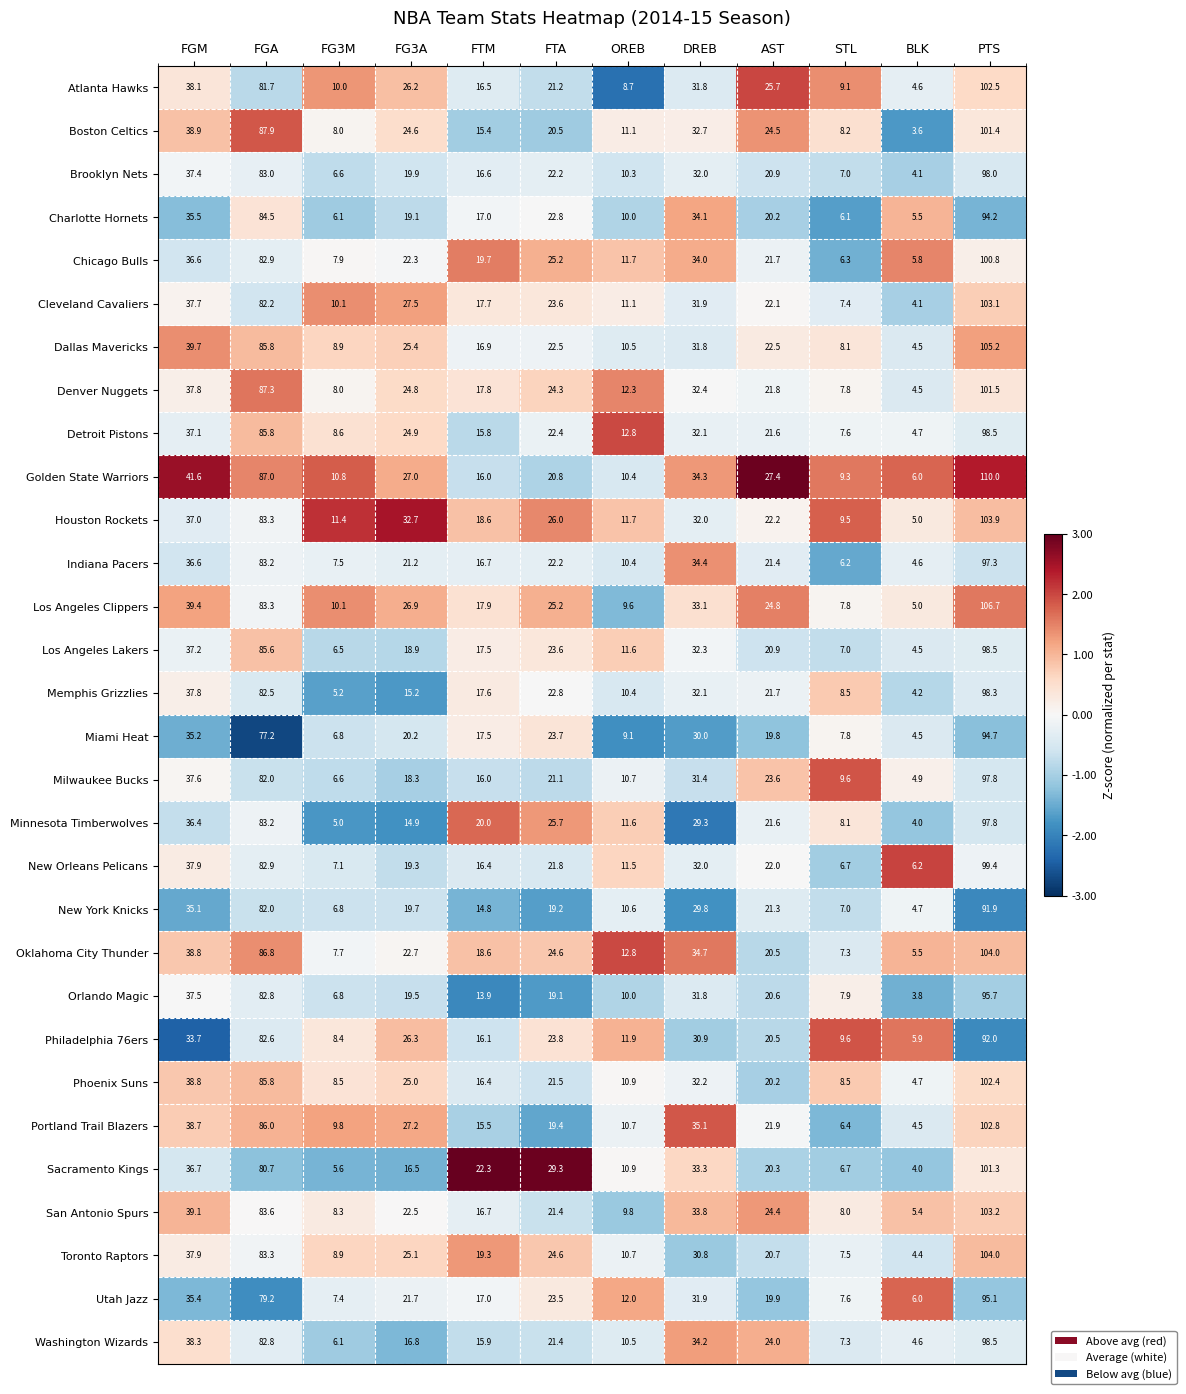

Which label corresponds to the smallest value in the chart?

BLK